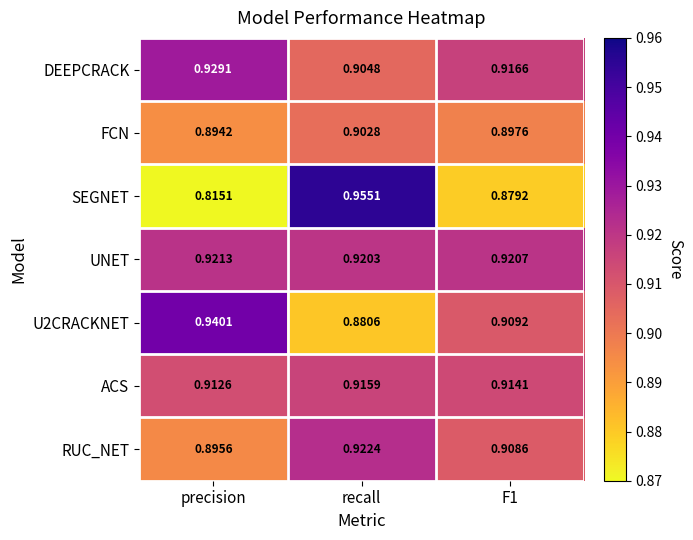

Which series has the largest range (max minus min)?

SEGNET